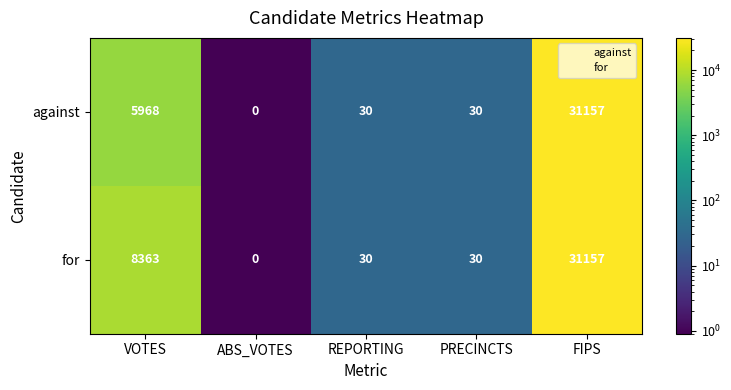

At how many categories does at least one series exceed 11241?

1